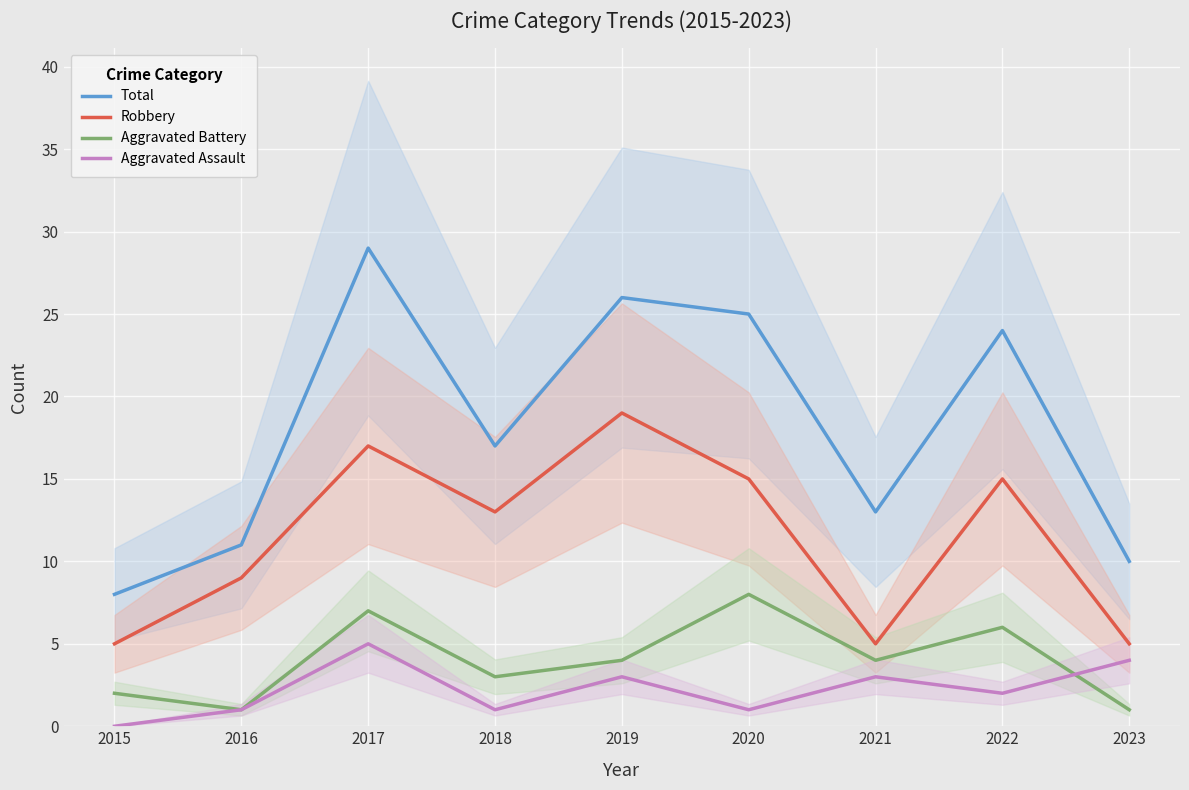

Between 2020 and 2021, which is larger?

2020